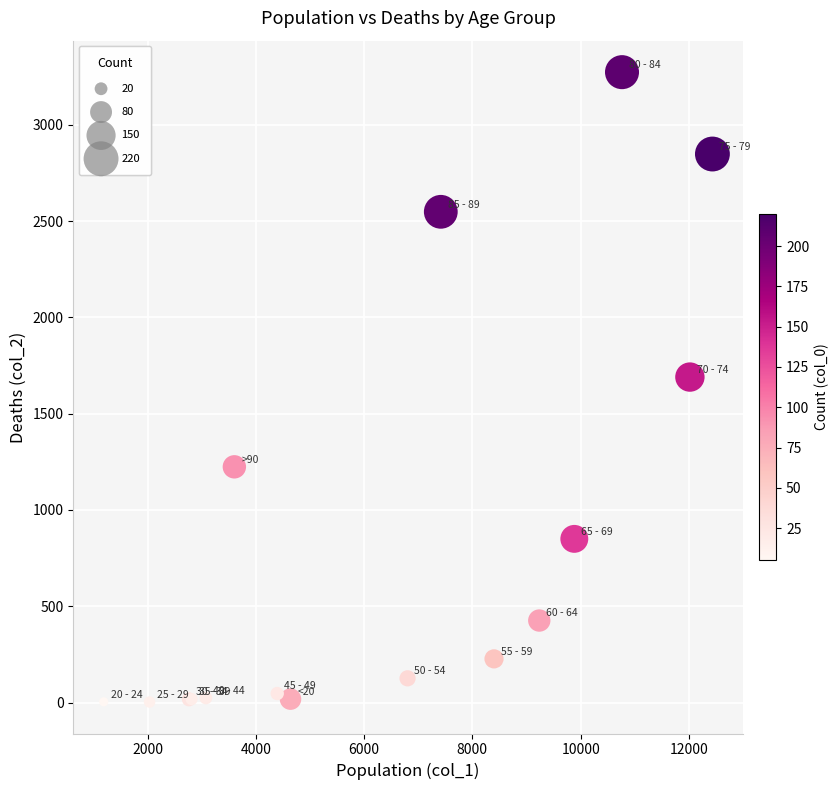

What Y value in the scatter plot is closest to 1638?

1690